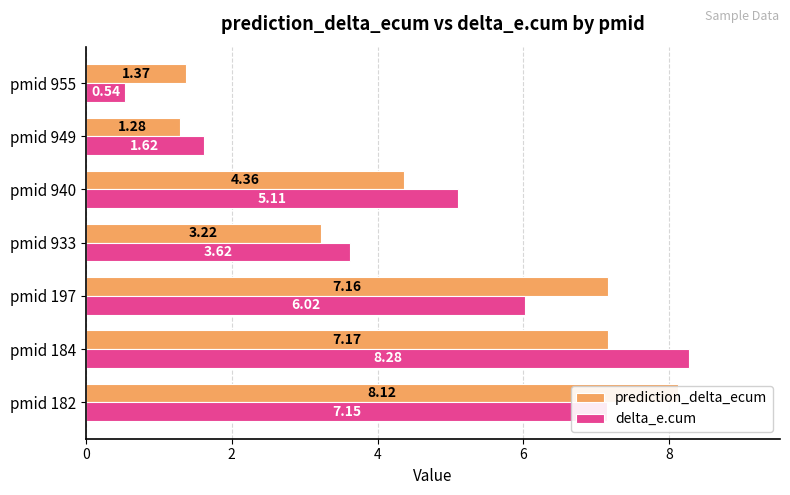

List the series in order of their overall mean, lowest first.

delta_e.cum, prediction_delta_ecum